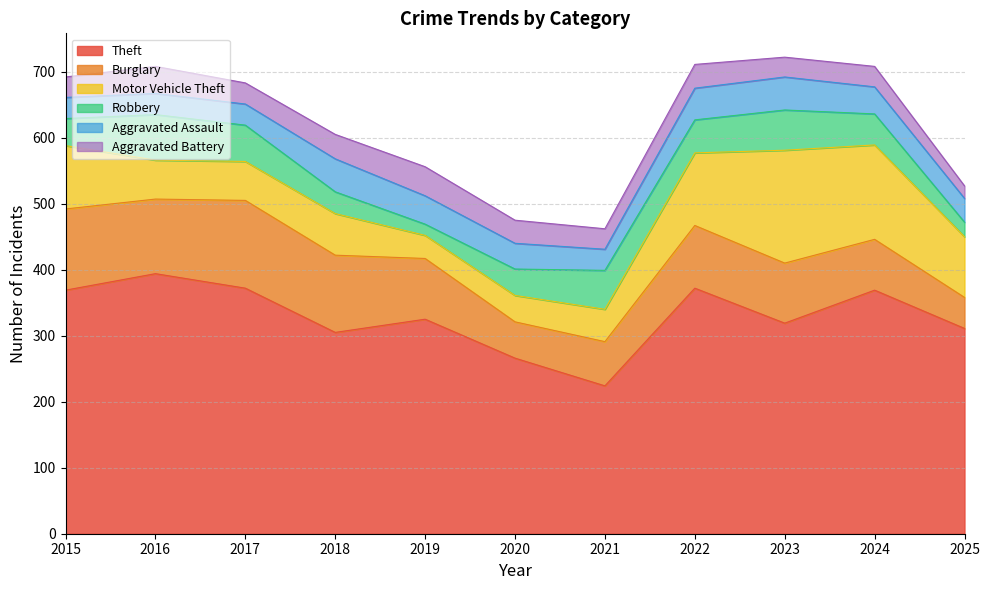

What is the average value of the Robbery series?

45